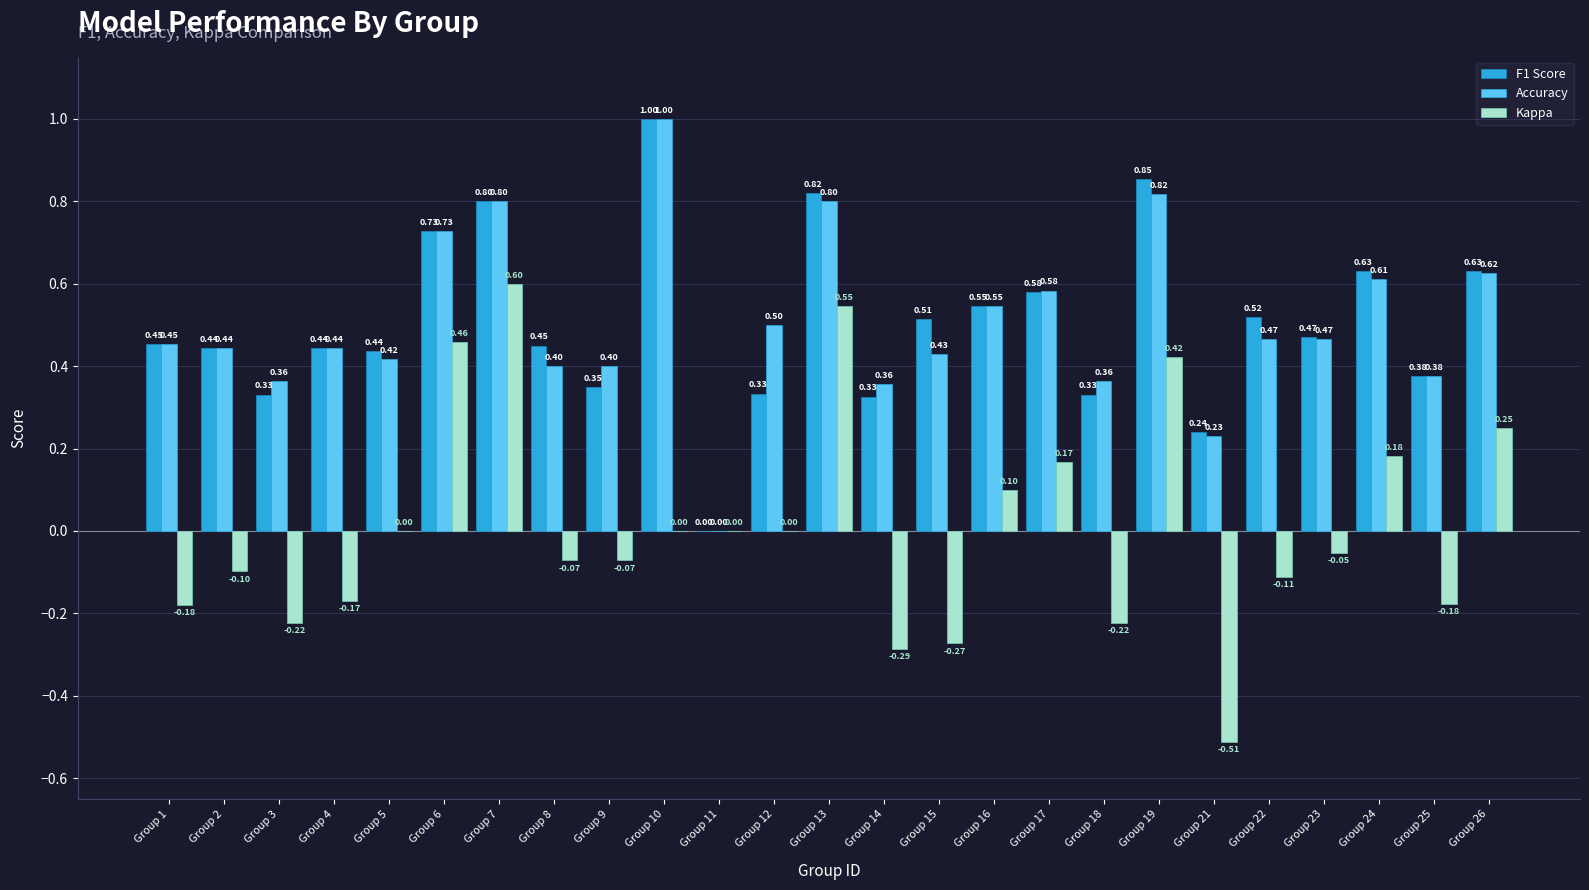

What is the sum of the F1 Score values at Group 7 and Group 15?

1.3